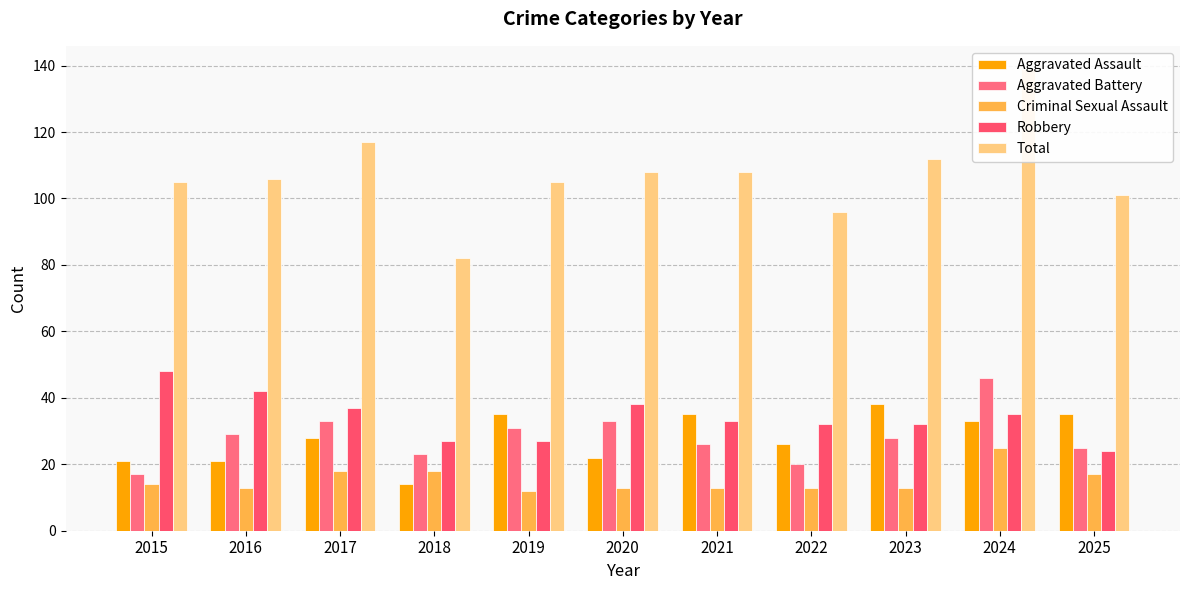

Between 2020 and 2018, which is larger?

2020